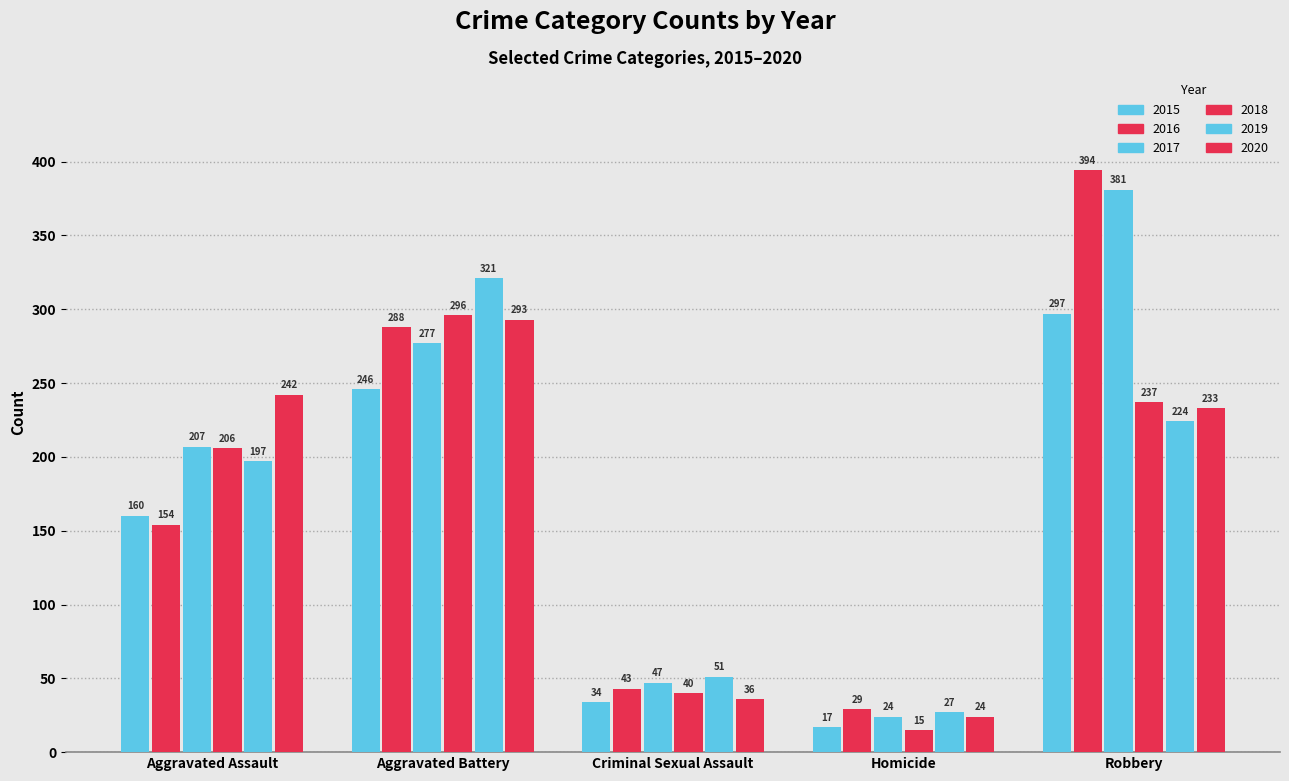

How many bars are there in total?

30